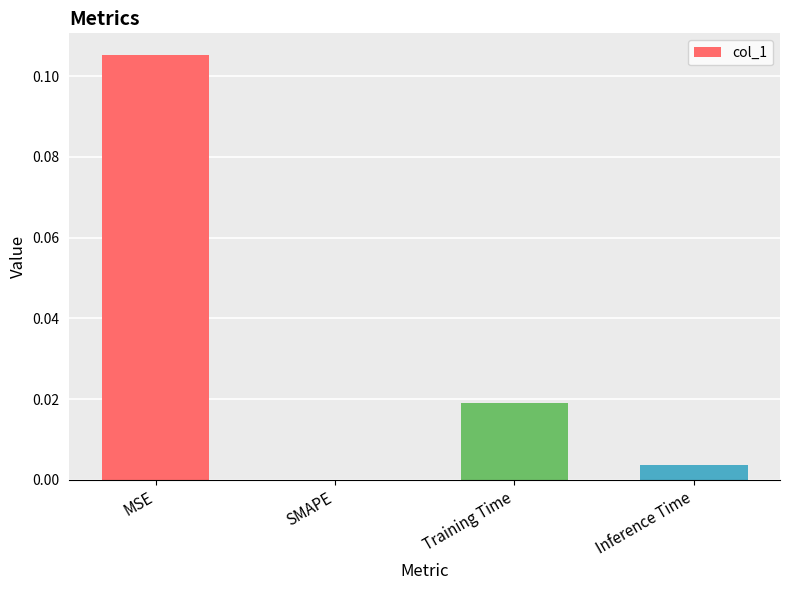

How many data points are above 0?

3